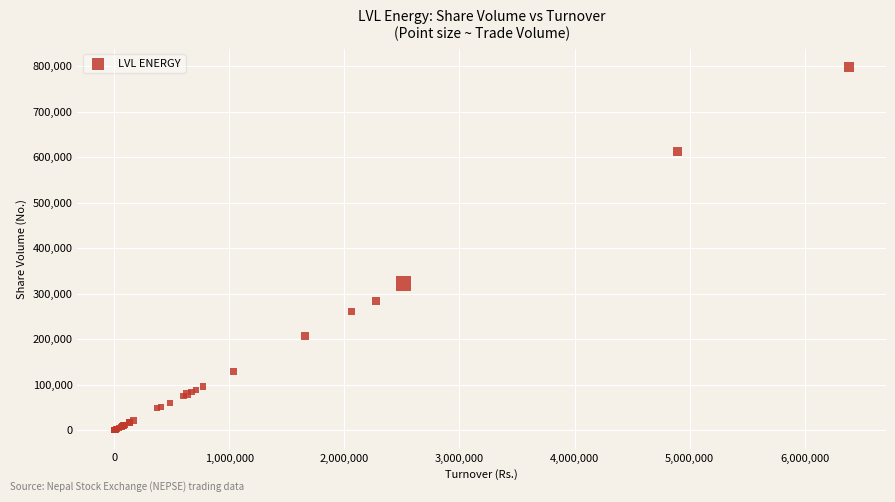

What Y value in the scatter plot is closest to 399130?

321890